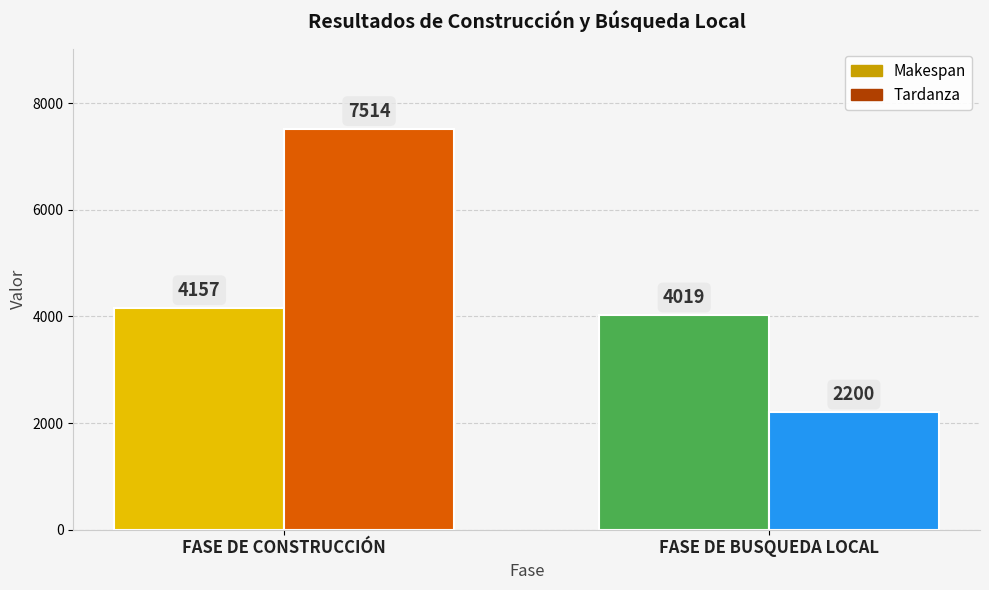

Is it true that Makespan equals 4157 at FASE DE CONSTRUCCIÓN?

True